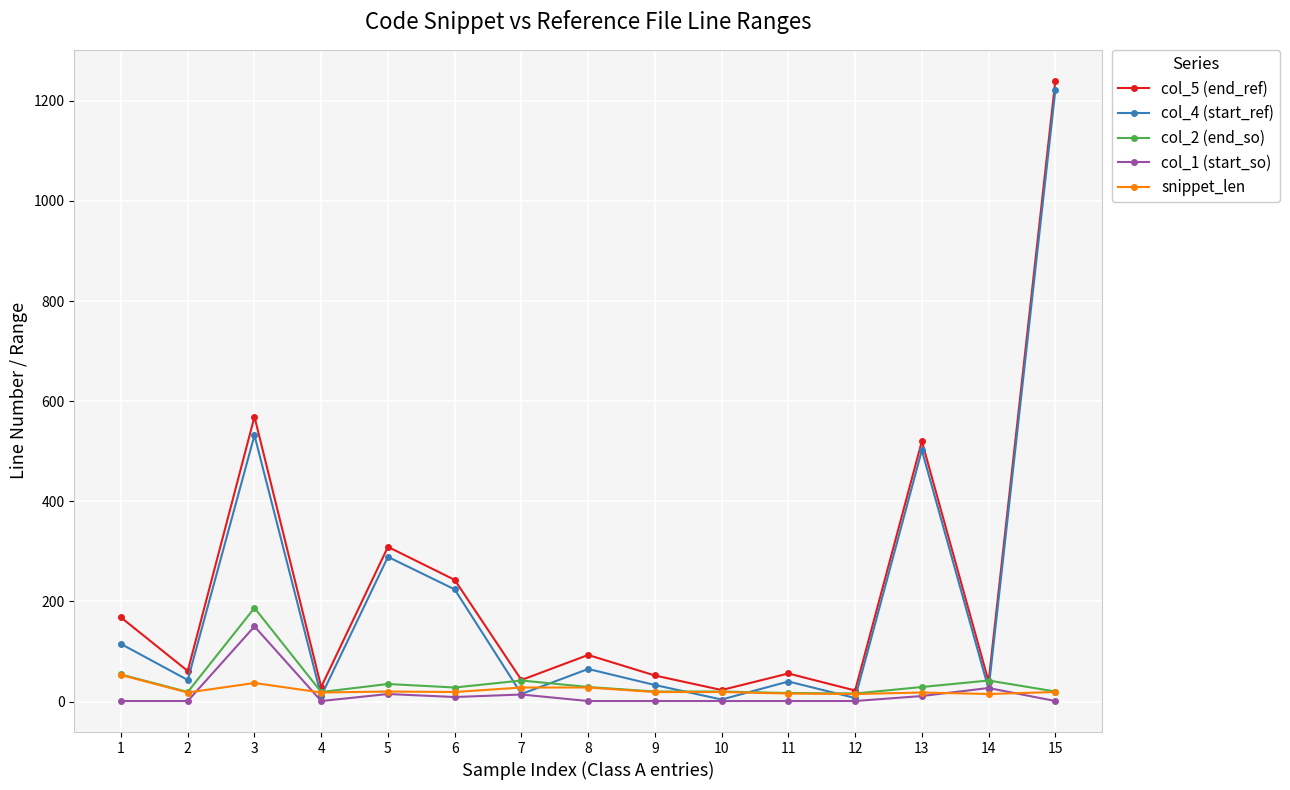

The col_4 (start_ref) series shows 65 at 8. True or false?

True